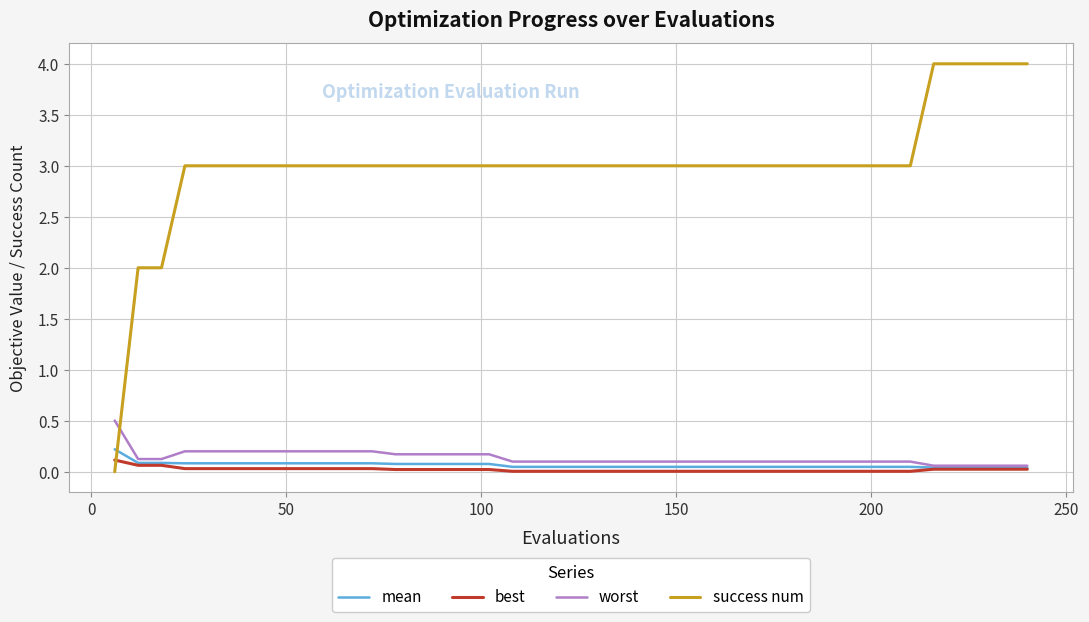

Which series has the largest total across all categories?

success num